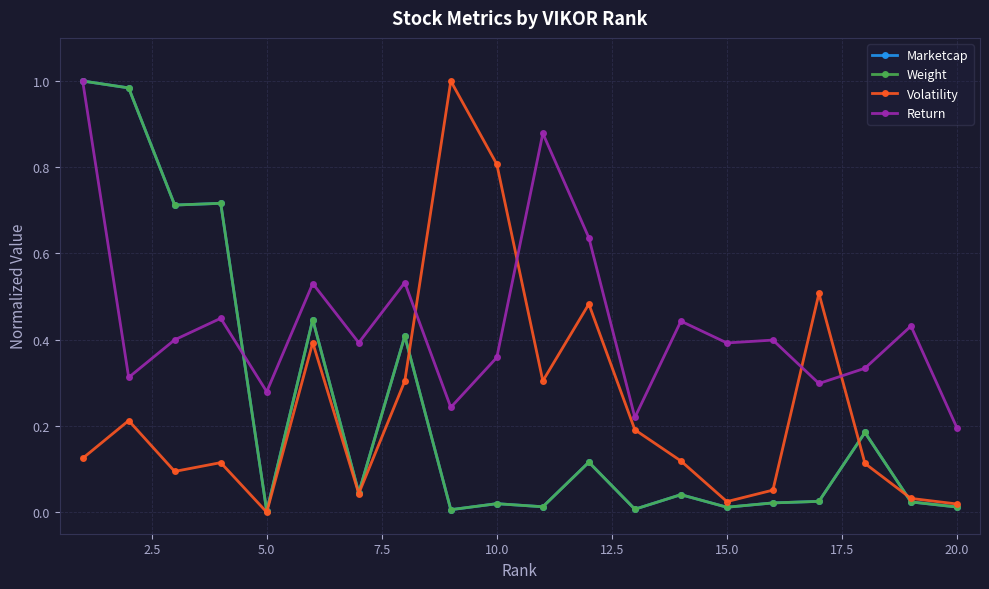

True or false: Marketcap has more than 2 interior local peaks.

True